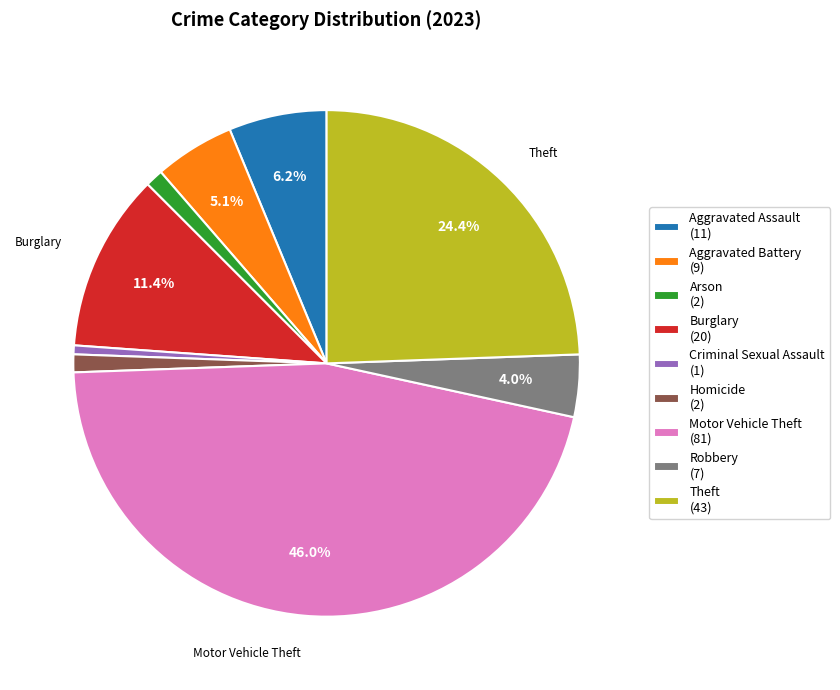

The Aggravated Assault slice represents 6% of the pie. True or false?

True